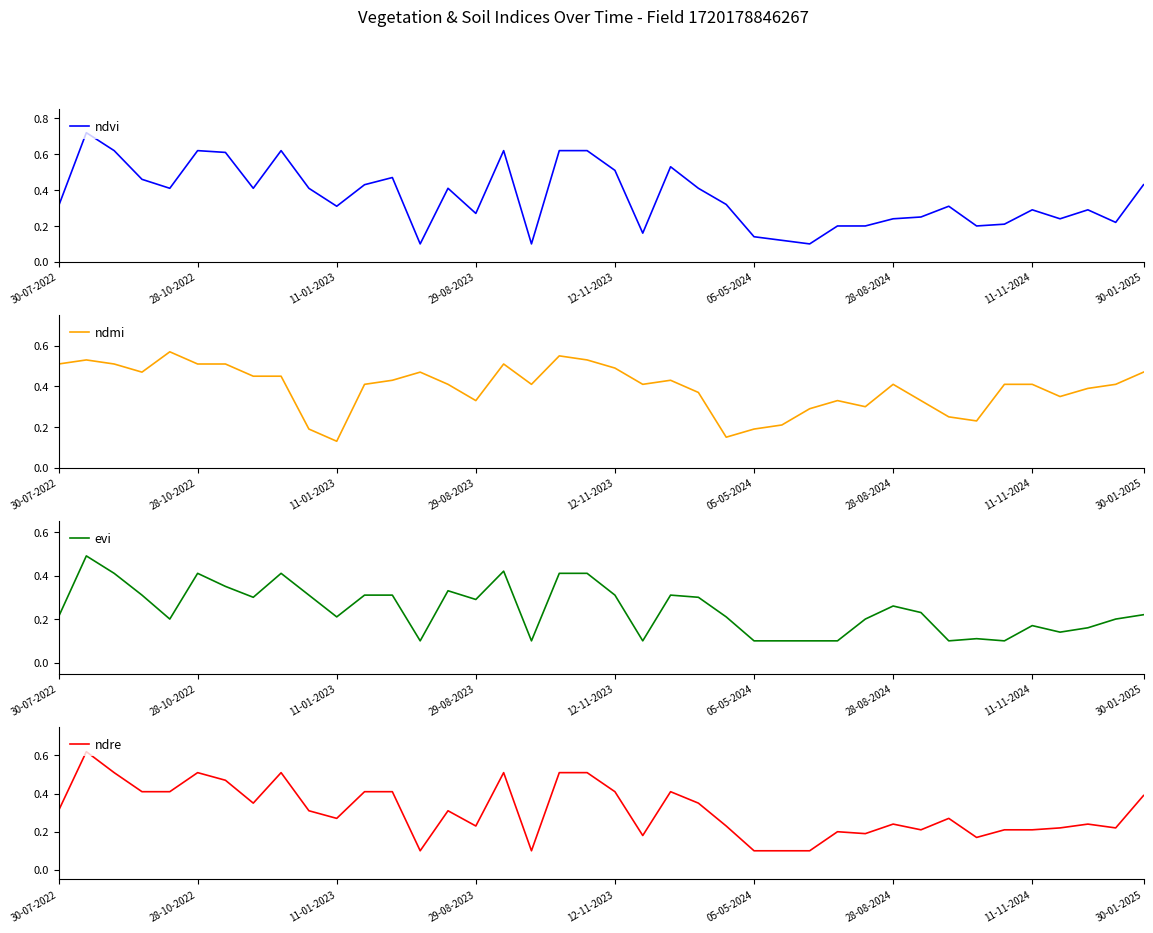

The value of ndvi at 30-07-2022 is 0.2. True or false?

False